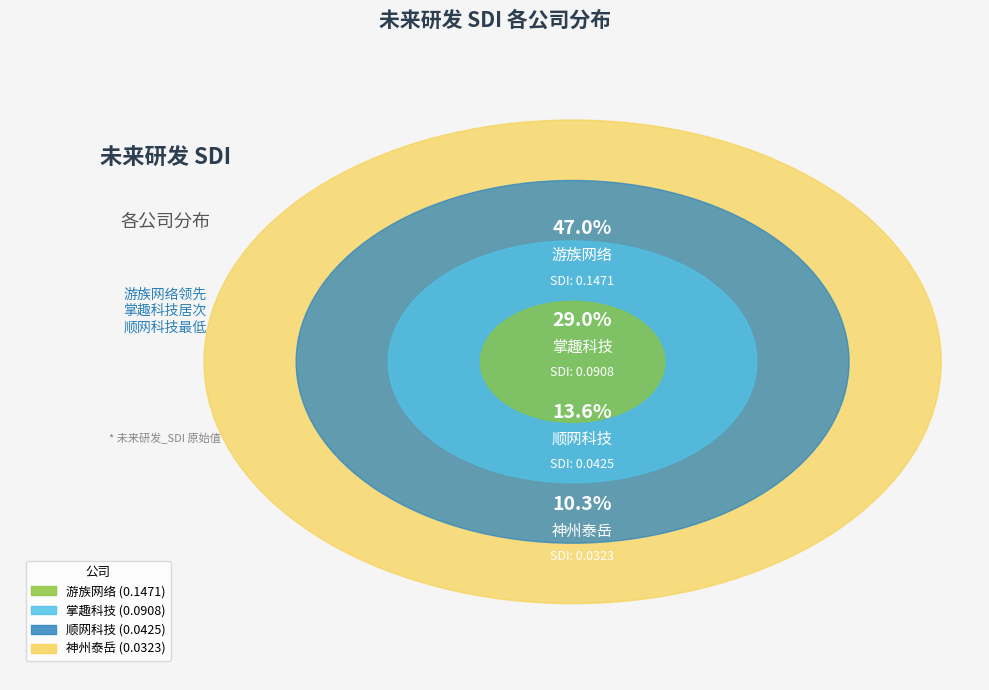

How much of the chart is everything except 顺网科技?

86.4%